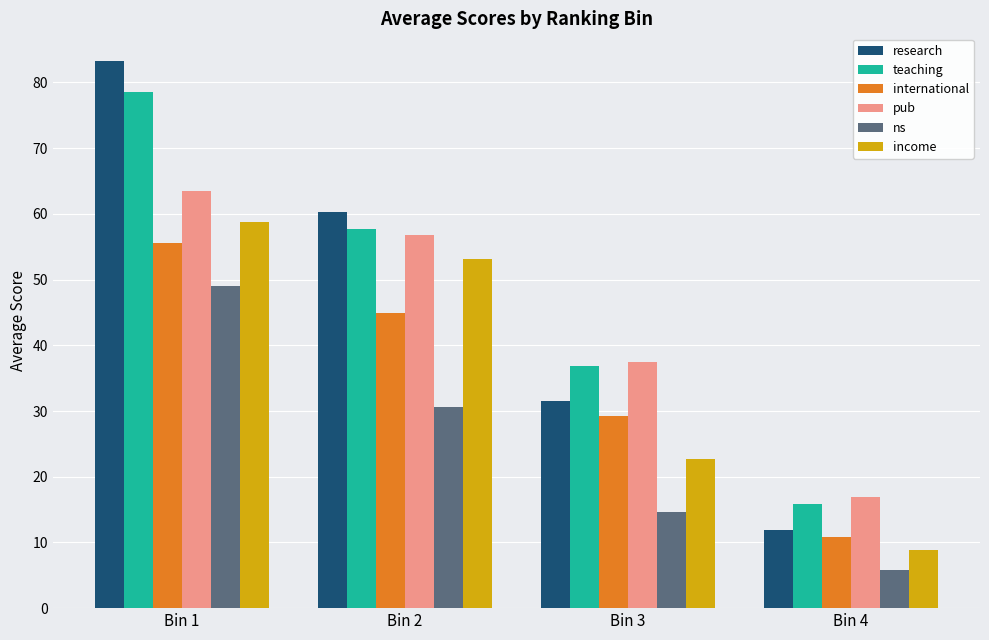

At which label does income reach its minimum?

Bin 4